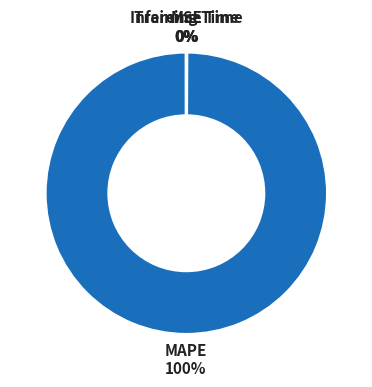

Which category has the biggest portion of the pie?

MAPE